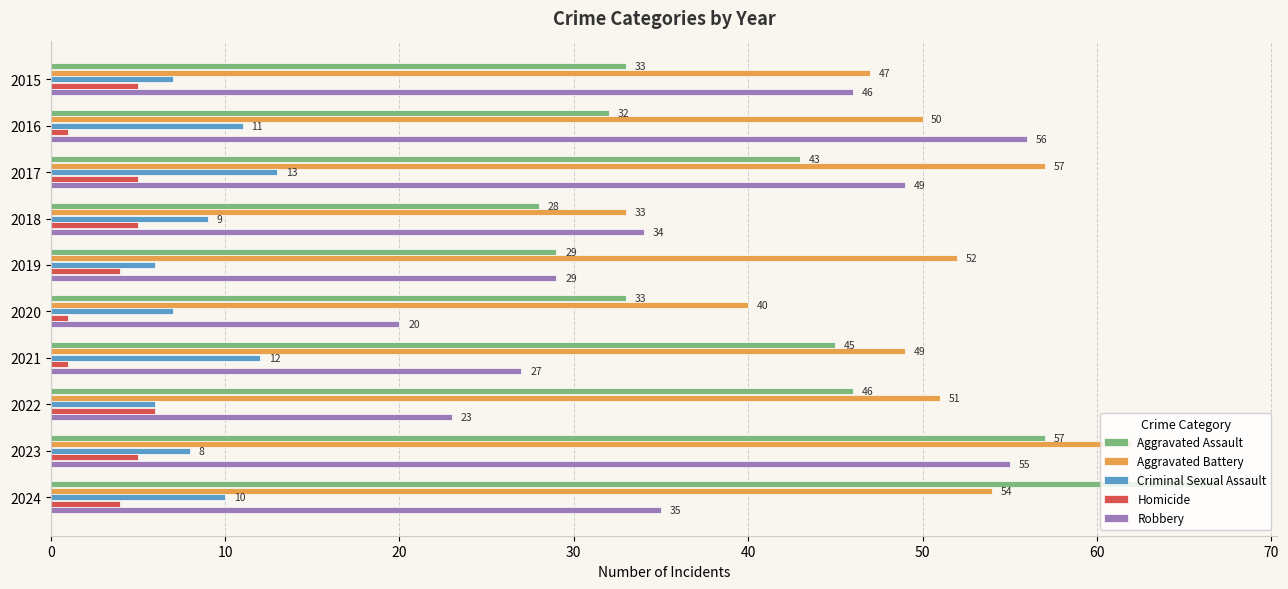

What is the sum of the Homicide values at 2017 and 2022?

11